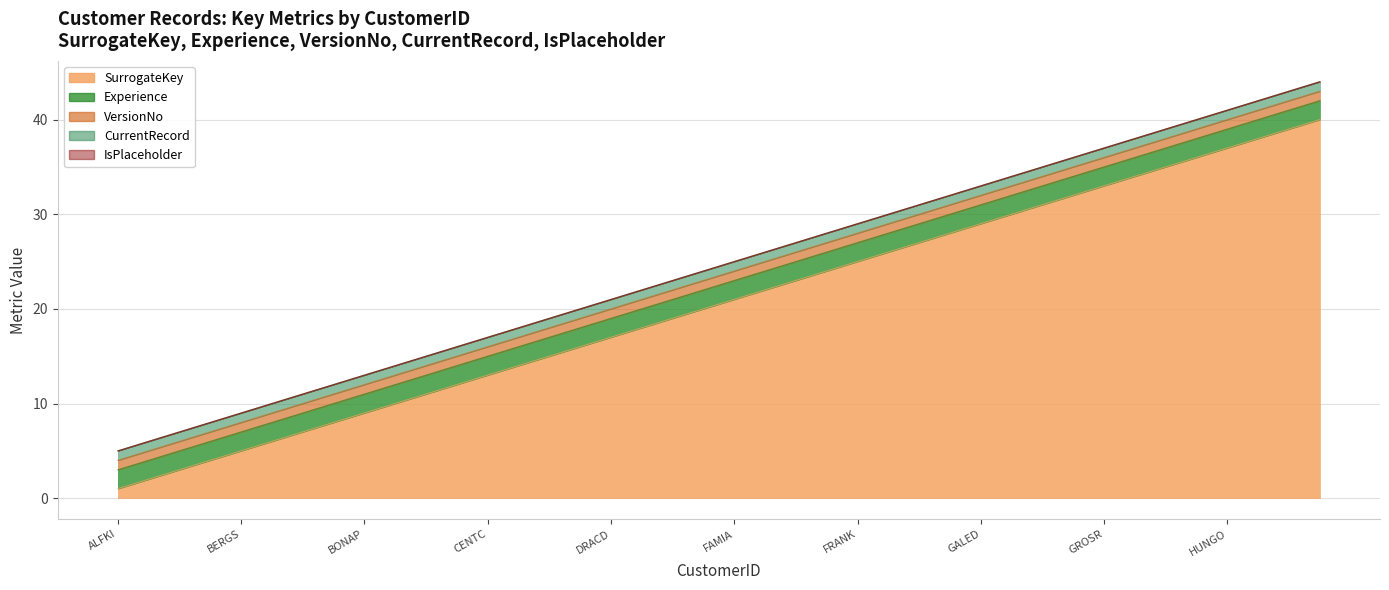

Where is SurrogateKey nearest to the value 20?

ERNSH